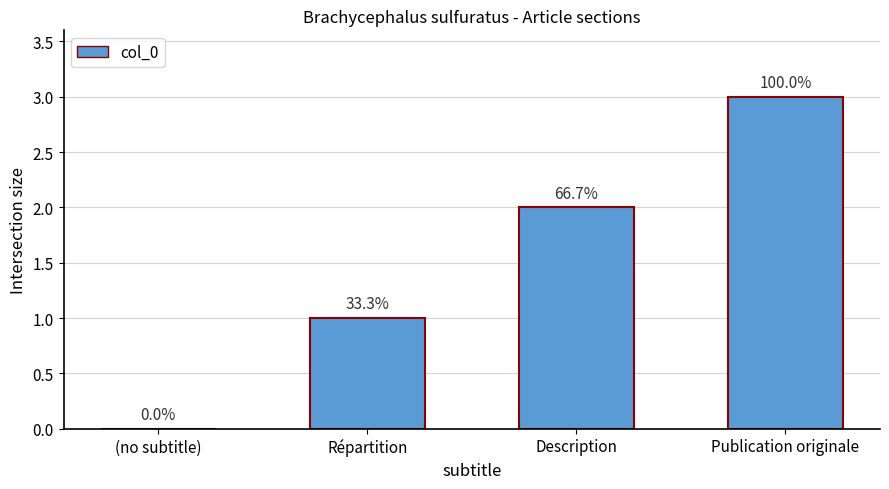

Approximately how many times larger is the value at Description compared to Répartition?

2.0